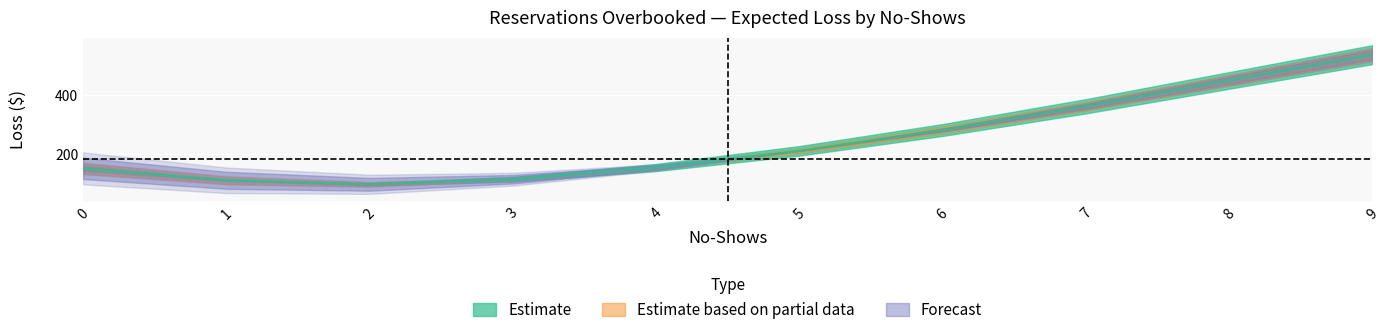

How many interior local valleys does the Overbooking=3 series have?

1